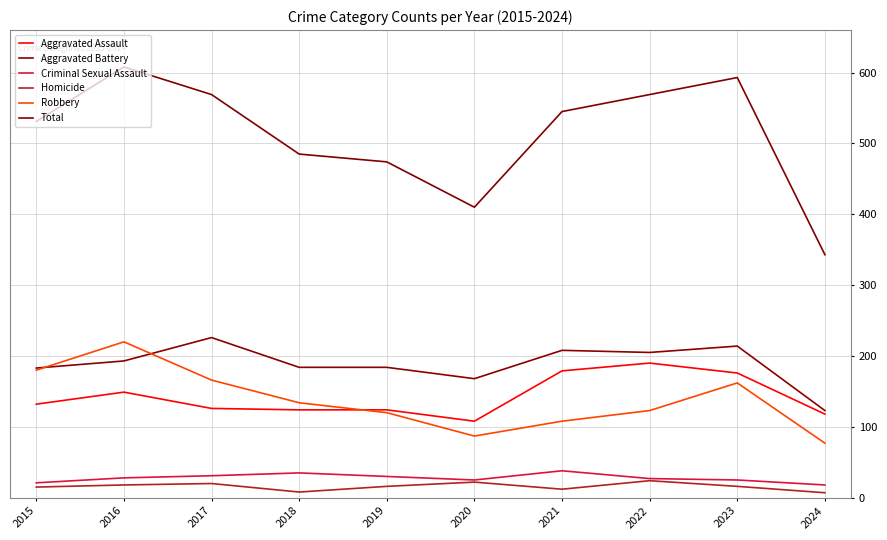

The value of Aggravated Assault at 2016 is 149. True or false?

True